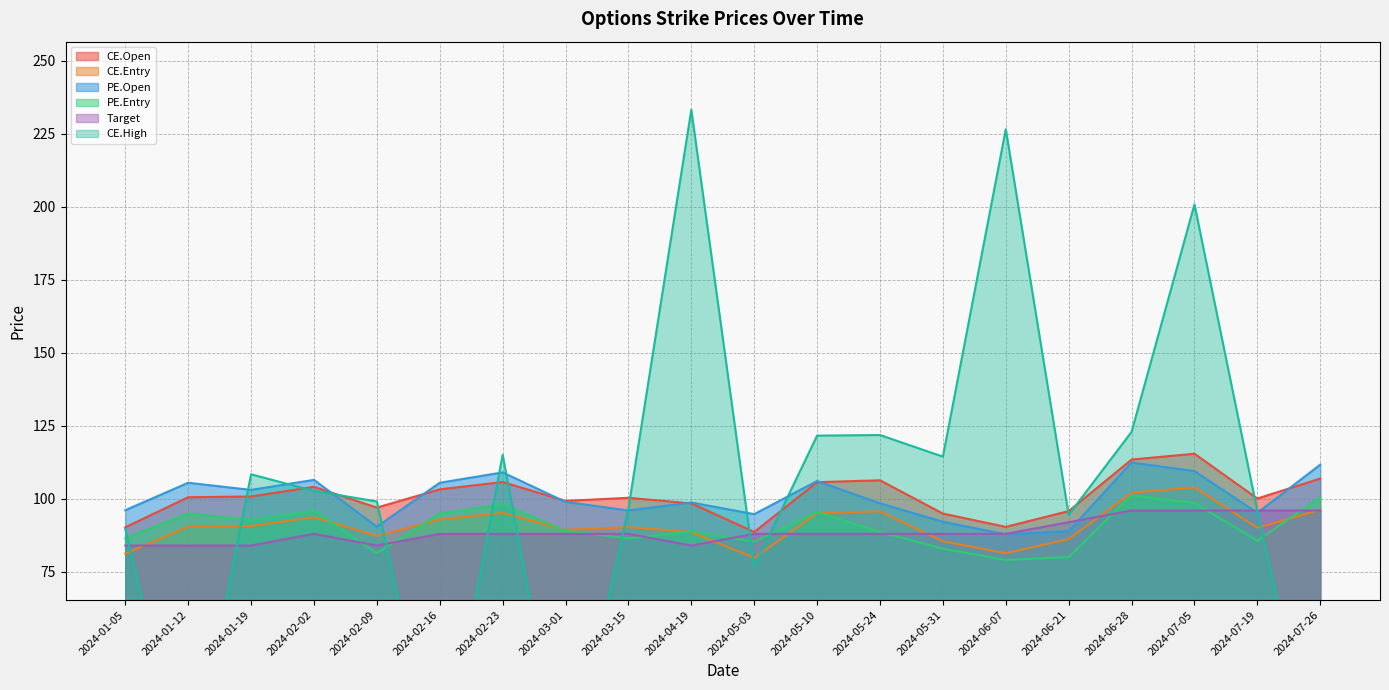

How many values in the Target series are below 88?

5